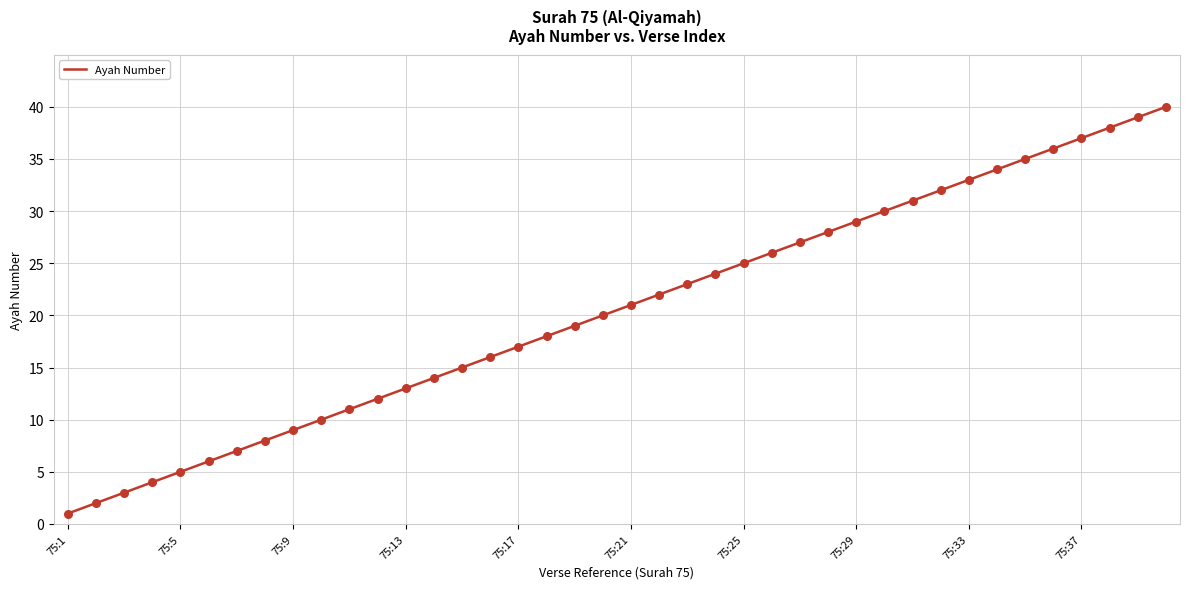

What is the greatest value displayed?

40